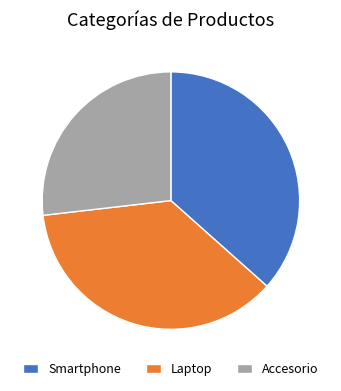

Combined, do Accesorio and Laptop account for over 50%?

Yes